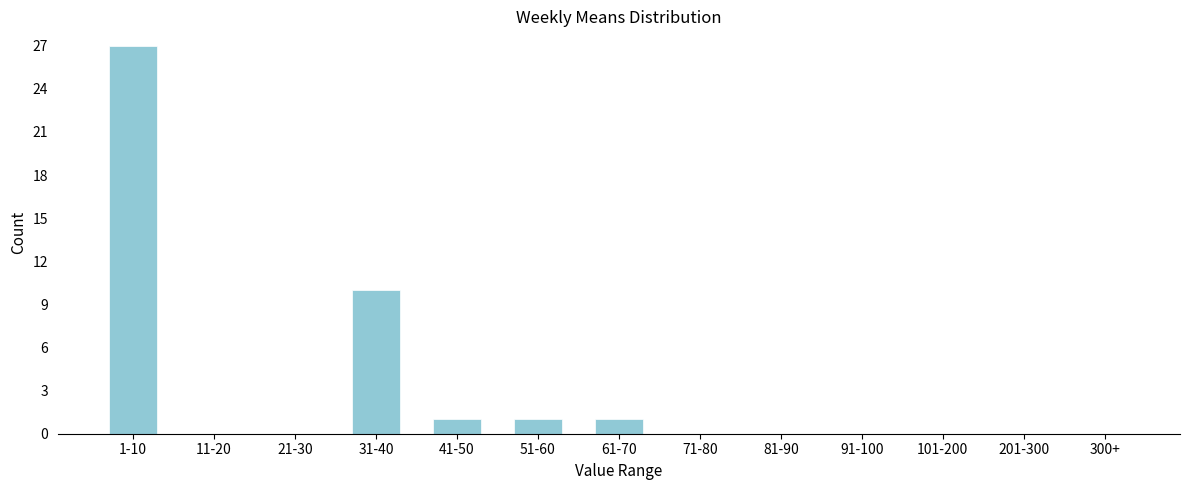

Reading left to right, transcribe all the data shown in this chart.

1-10=27	11-20=0	21-30=0	31-40=10	41-50=1	51-60=1	61-70=1	71-80=0	81-90=0	91-100=0	101-200=0	201-300=0	300+=0